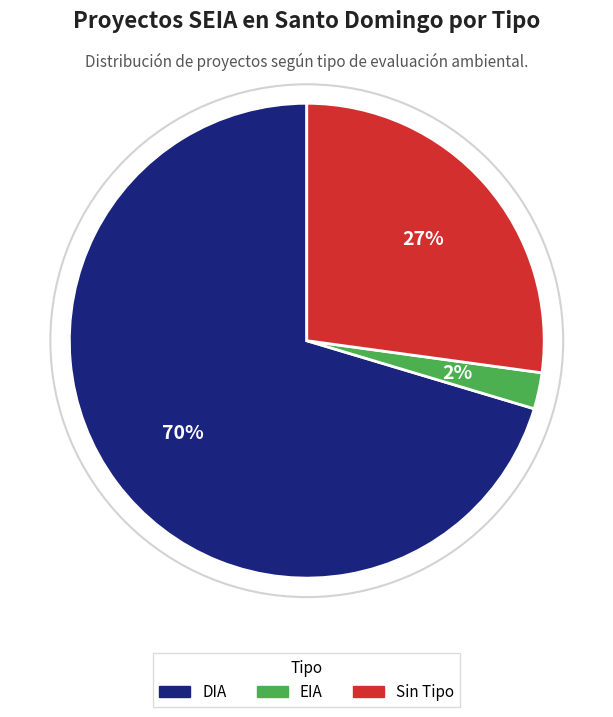

What percentage is the Sin Tipo slice, to the nearest percent?

27%